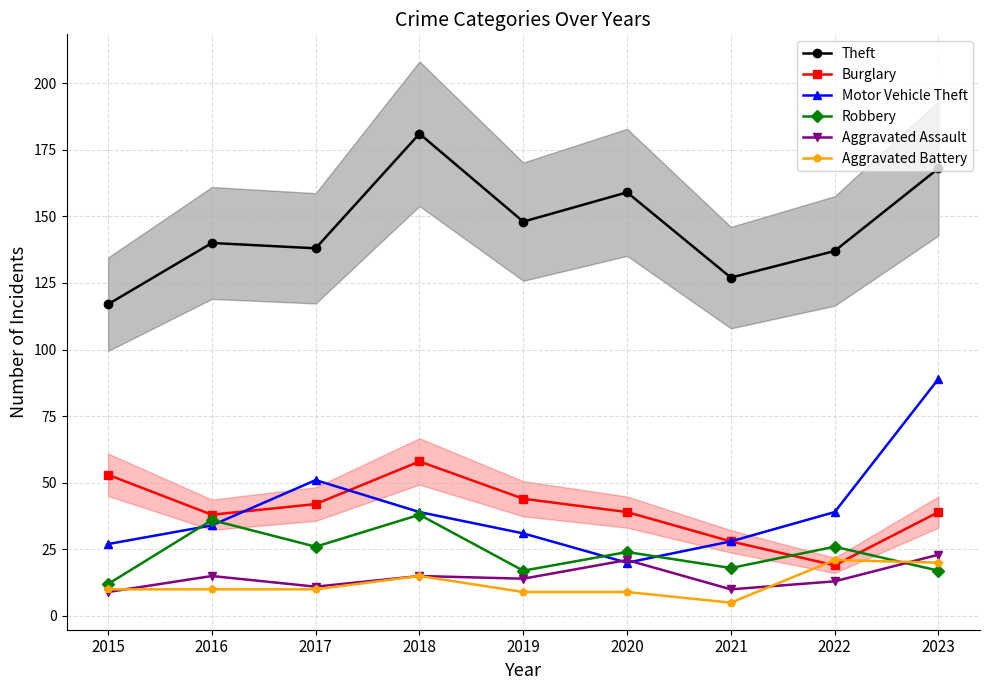

What is the sum of all Burglary values?

360